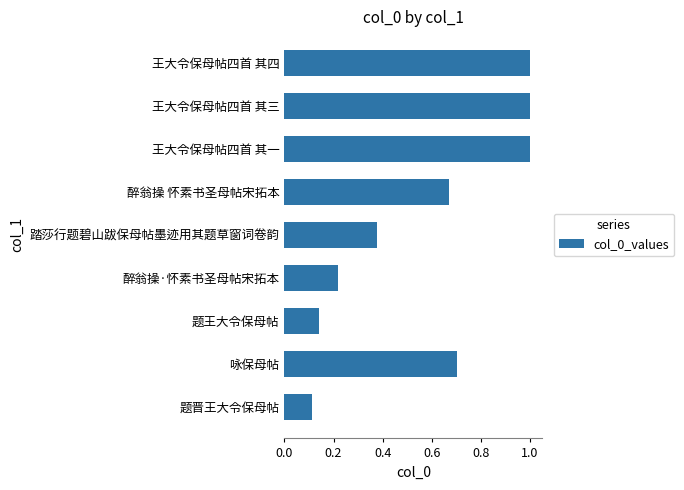

What is the sum of all values?

5.3